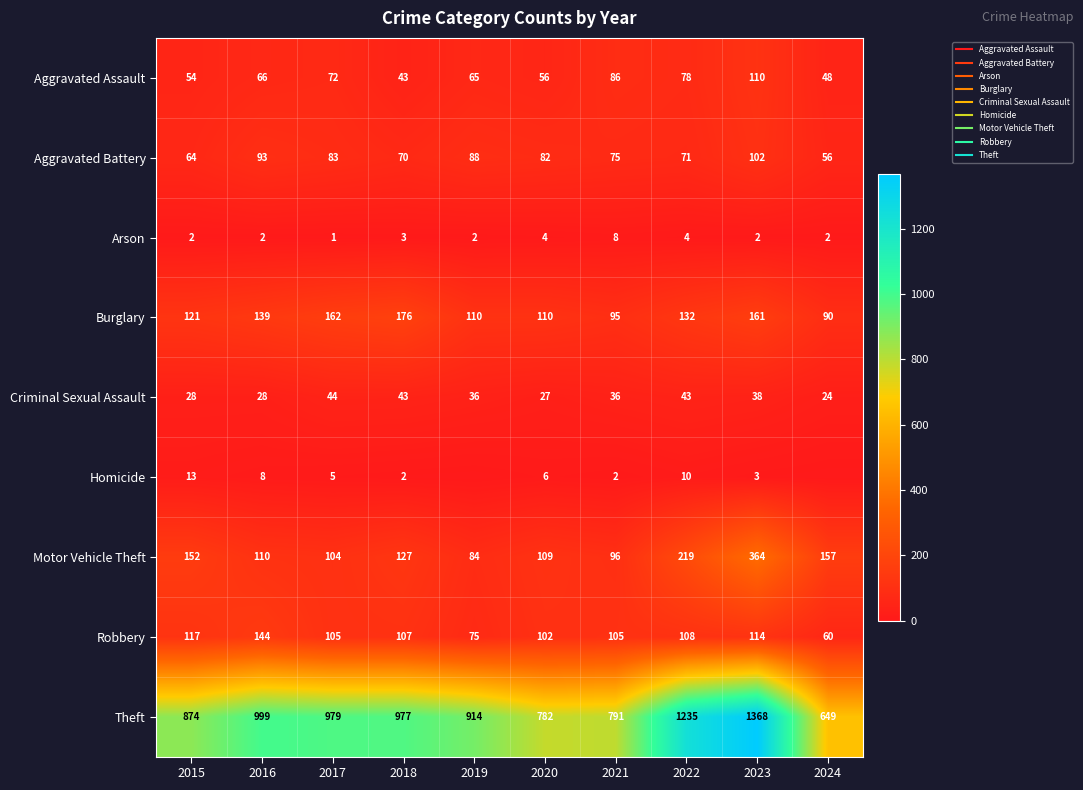

The value of Robbery at 2018 is 107. True or false?

True